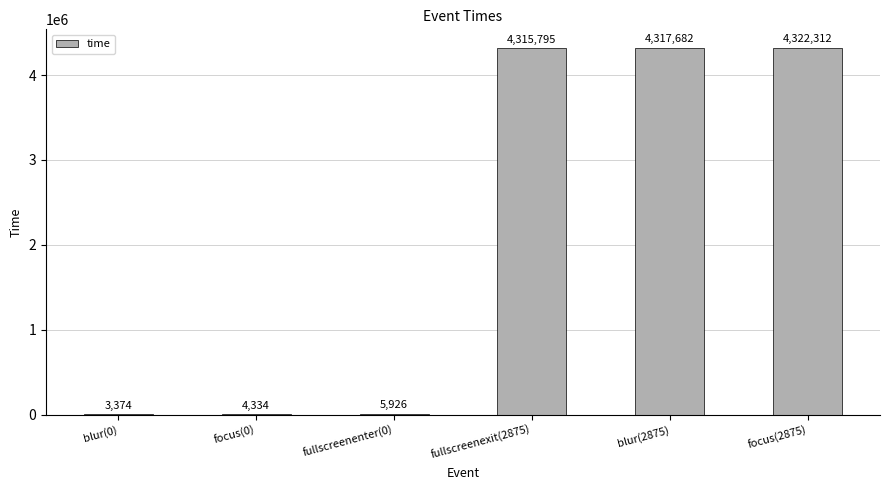

Reading left to right, what are all the values shown in this chart?

3374	4334	5926	4315795	4317682	4322312